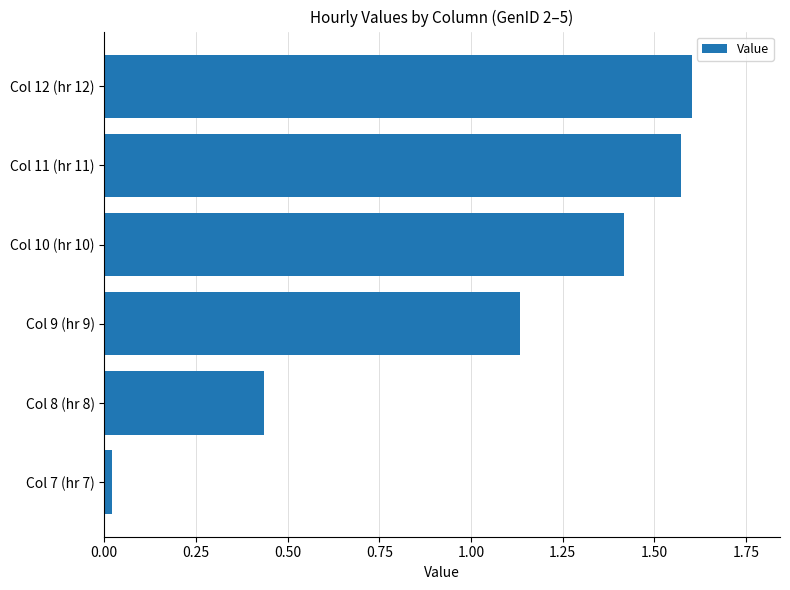

How many series are shown in this chart?

1